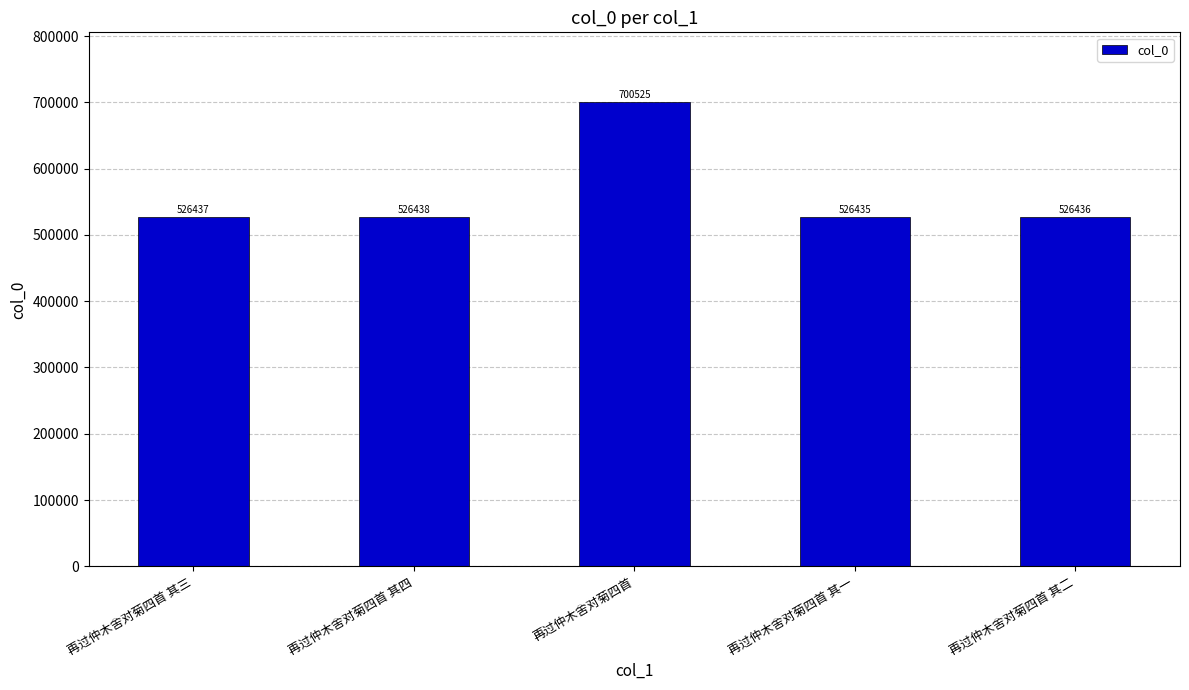

Count the number of data series in this chart.

1